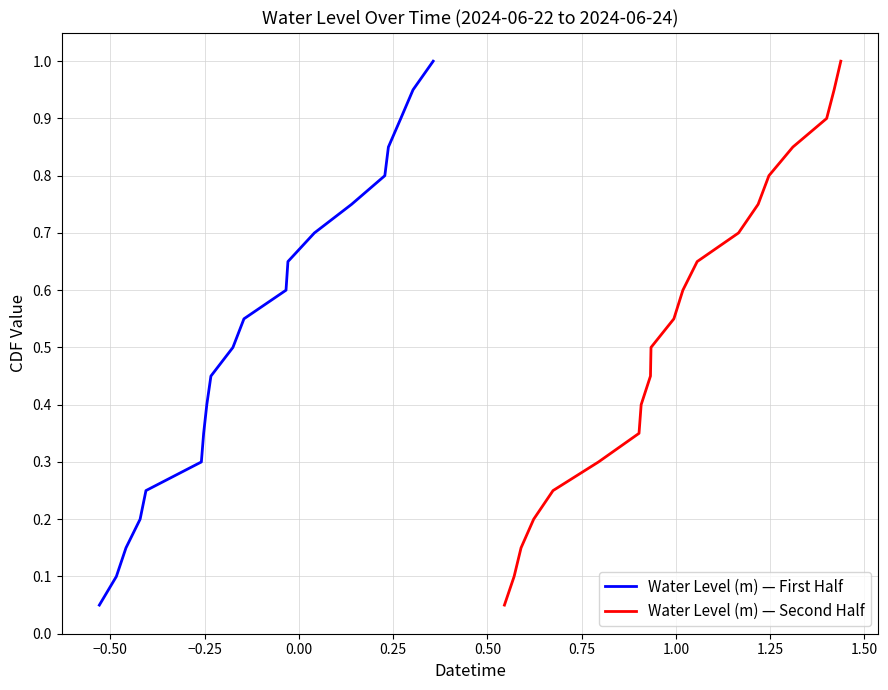

What is the highest value of the Water Level (m) — Second Half series?

1.0